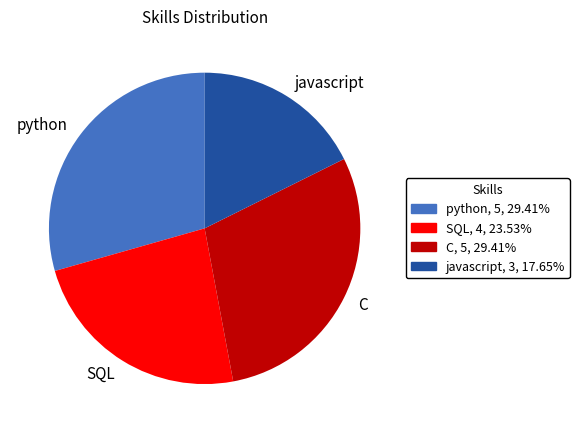

What is the ratio of the value at javascript to the value at C?

0.6